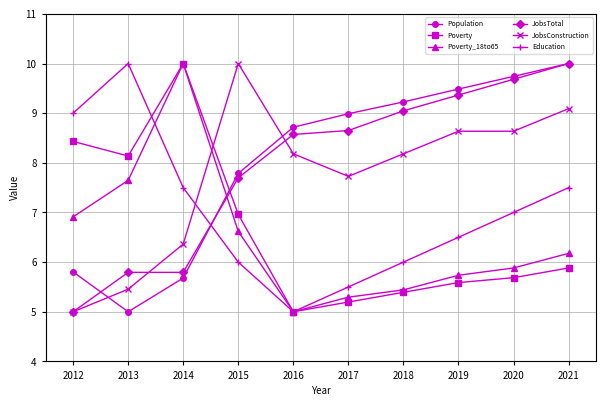

Which category has the highest value in the JobsTotal series?

2021